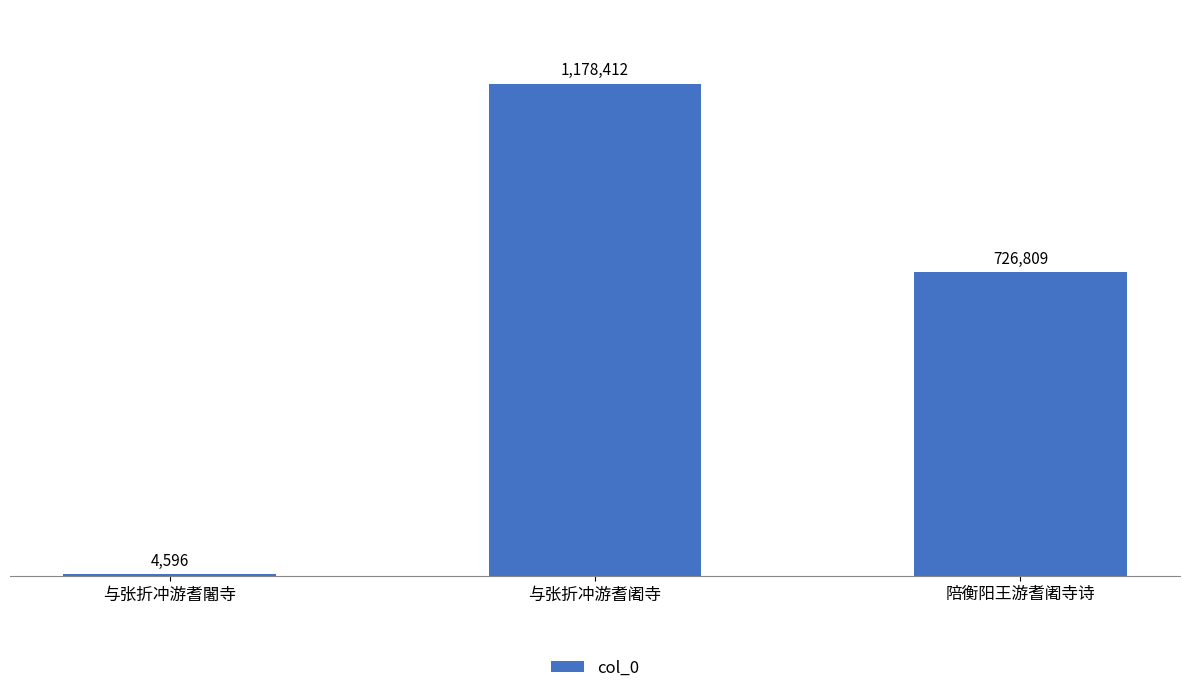

Reading right to left, extract all data points from this chart.

726809	1178412	4596